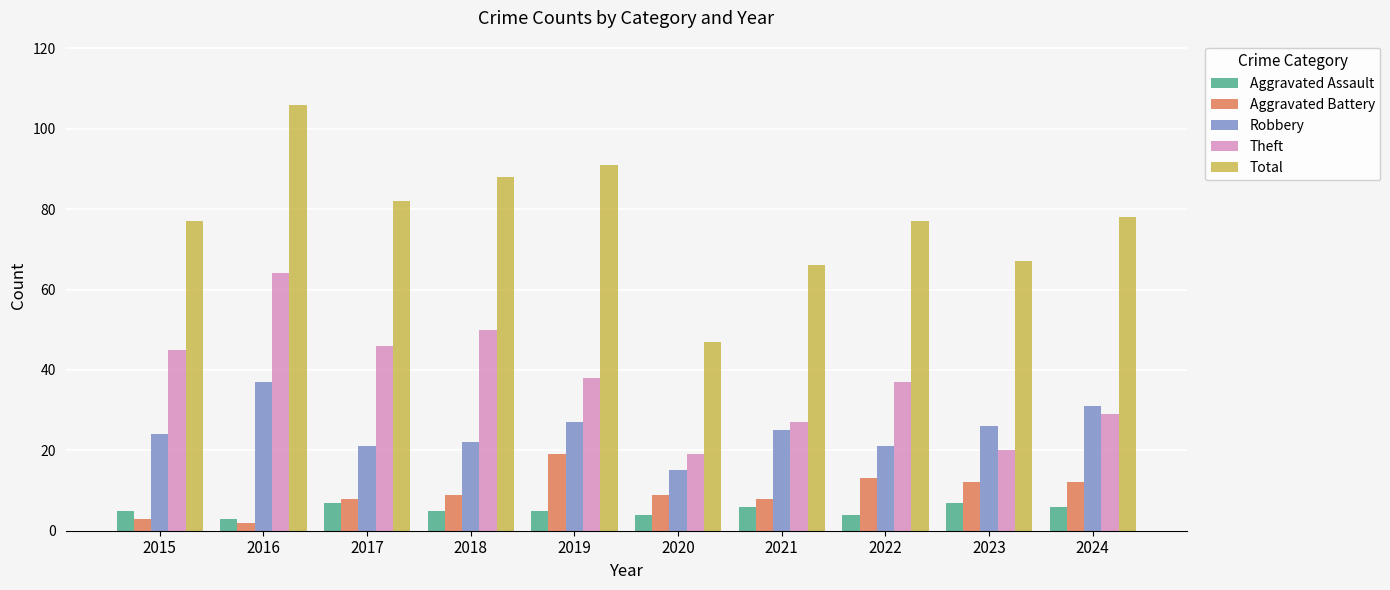

What is the approximate value of Theft at 2023?

20